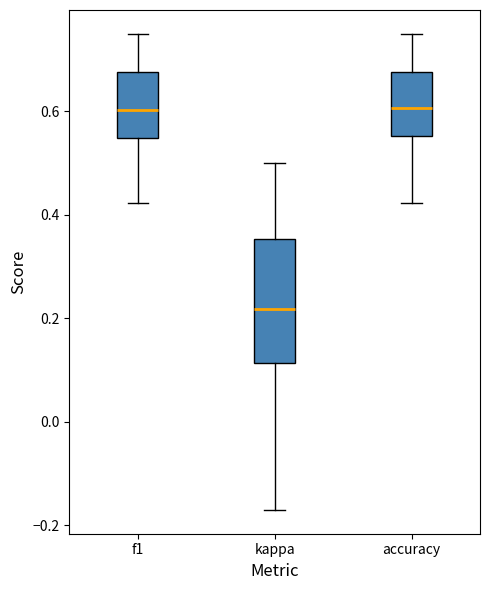

Where is the lower edge of the box for kappa on the y-axis? The values are not printed on the chart, so give them approximately, as read against the axis.

0.12